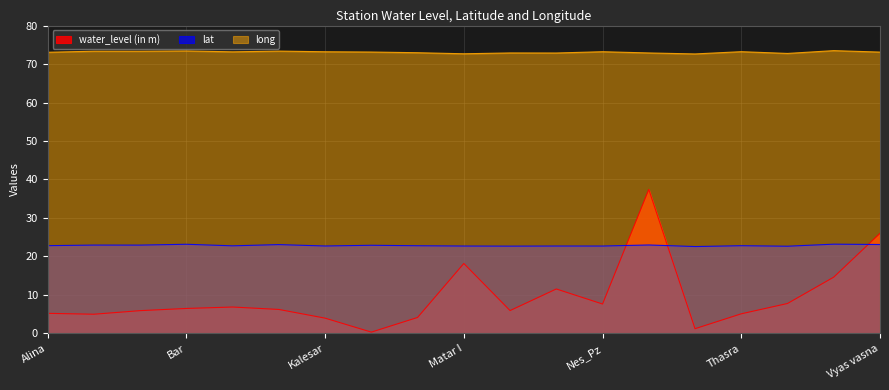

At which label is water_level (in m) closest to 18?

Matar I